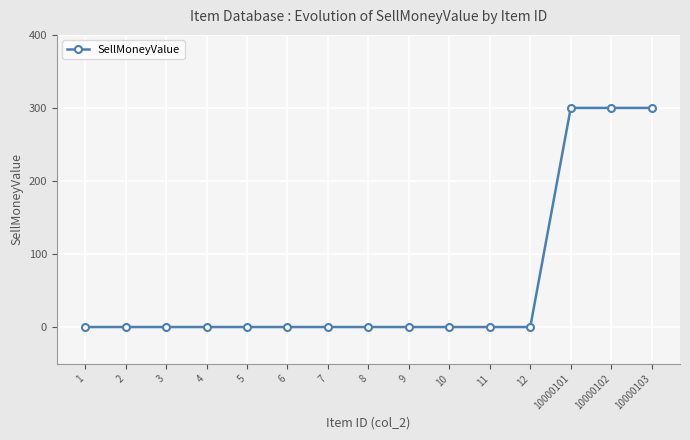

What is the greatest value displayed?

300